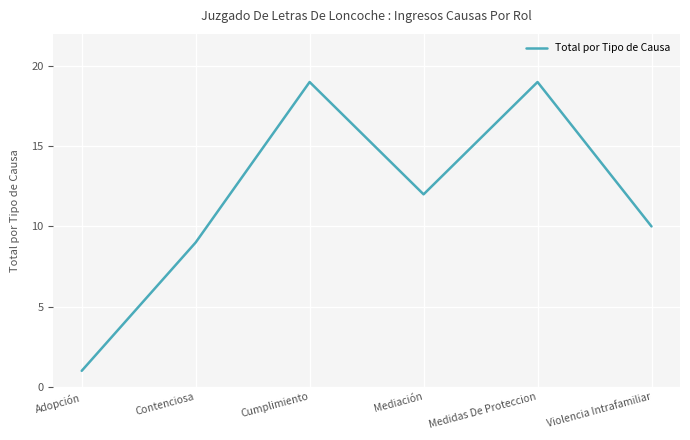

Reading left to right, transcribe all the data shown in this chart.

Adopción=1	Contenciosa=9	Cumplimiento=19	Mediación=12	Medidas De Proteccion=19	Violencia Intrafamiliar=10